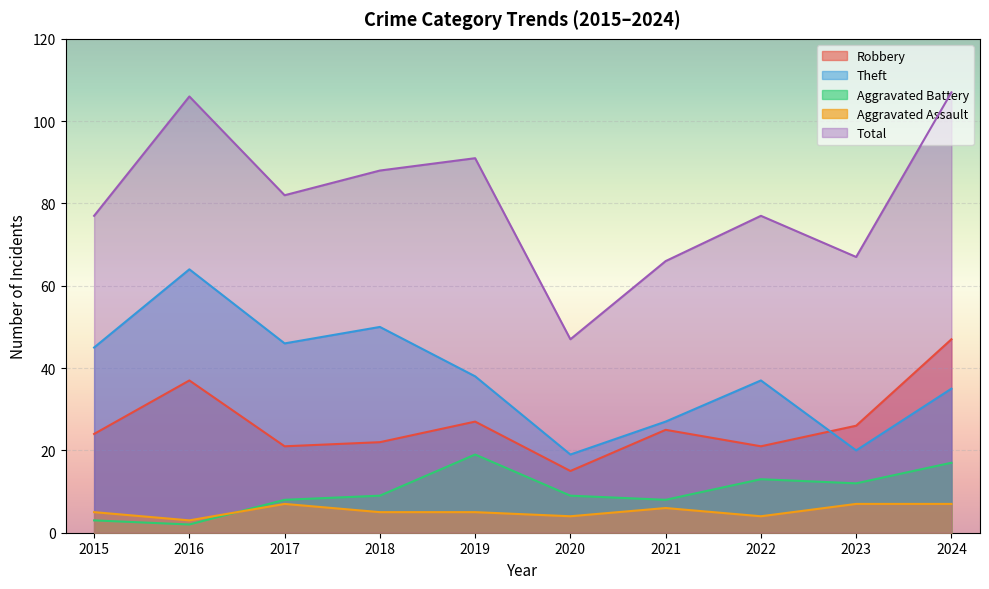

In Theft, how many points are lower than both neighbors (excluding endpoints)?

3